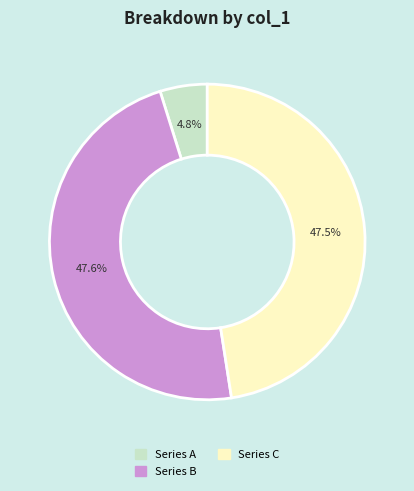

Is there any slice that represents more than half of the pie?

No